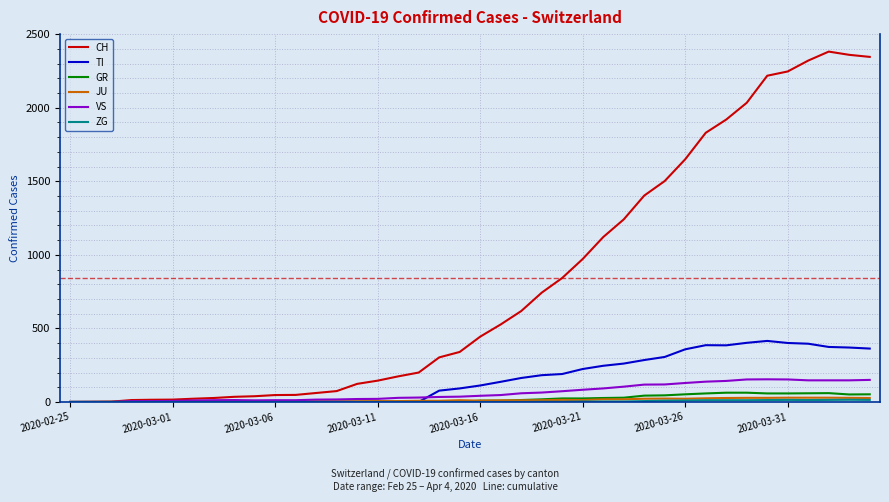

Which series has the largest total across all categories?

CH